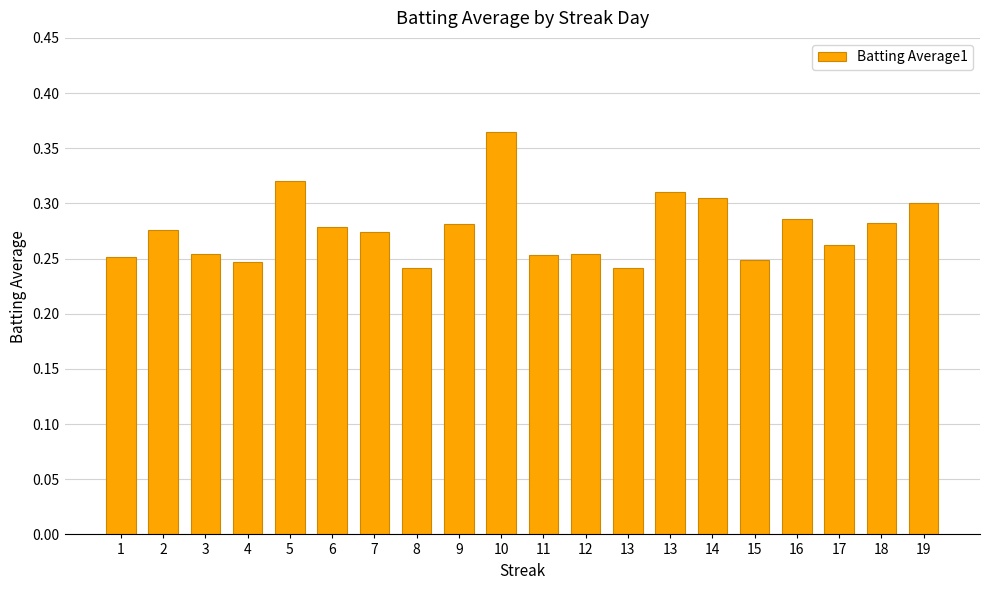

What is the difference between the second highest and second lowest values?

0.1